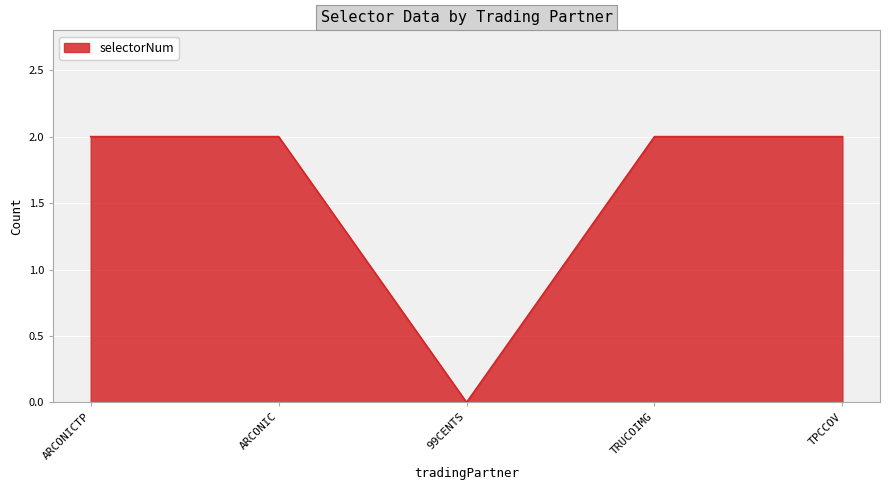

What is the change in value from 99CENTS to TRUCOIMG?

+2